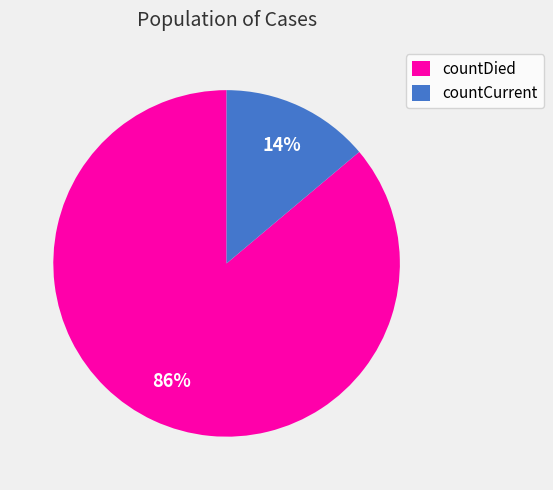

What percentage is the countDied slice, to the nearest percent?

86%